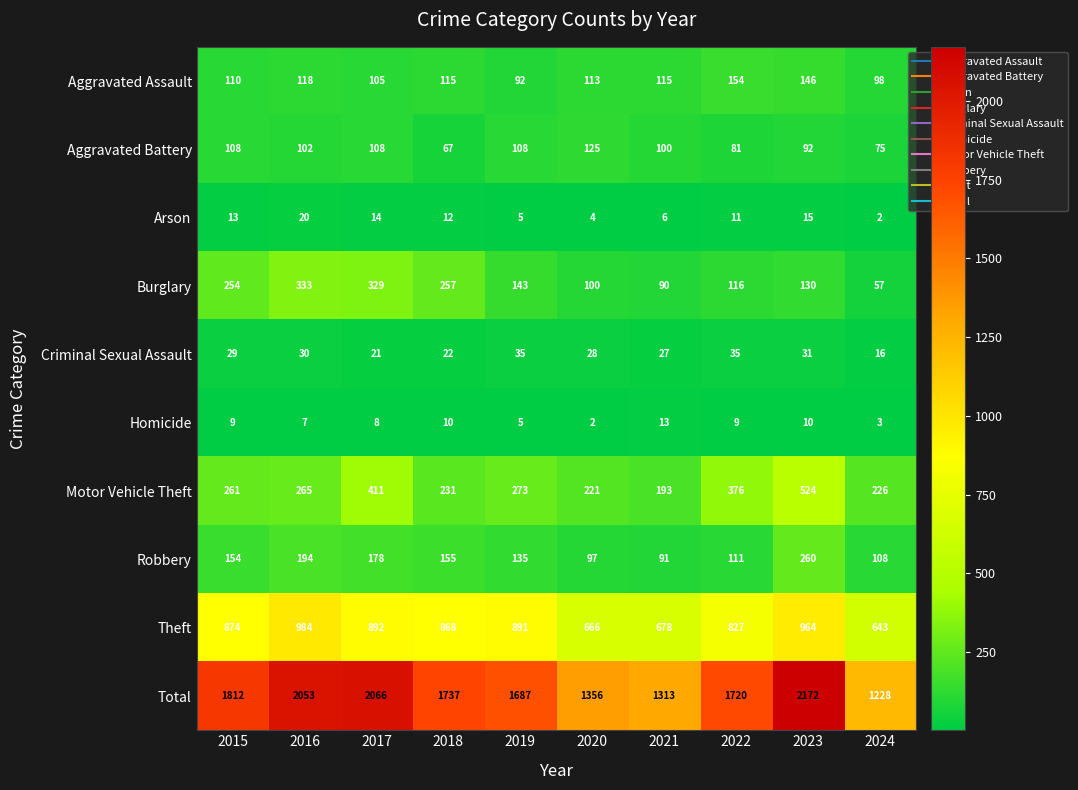

What is the average value of the Robbery series?

148